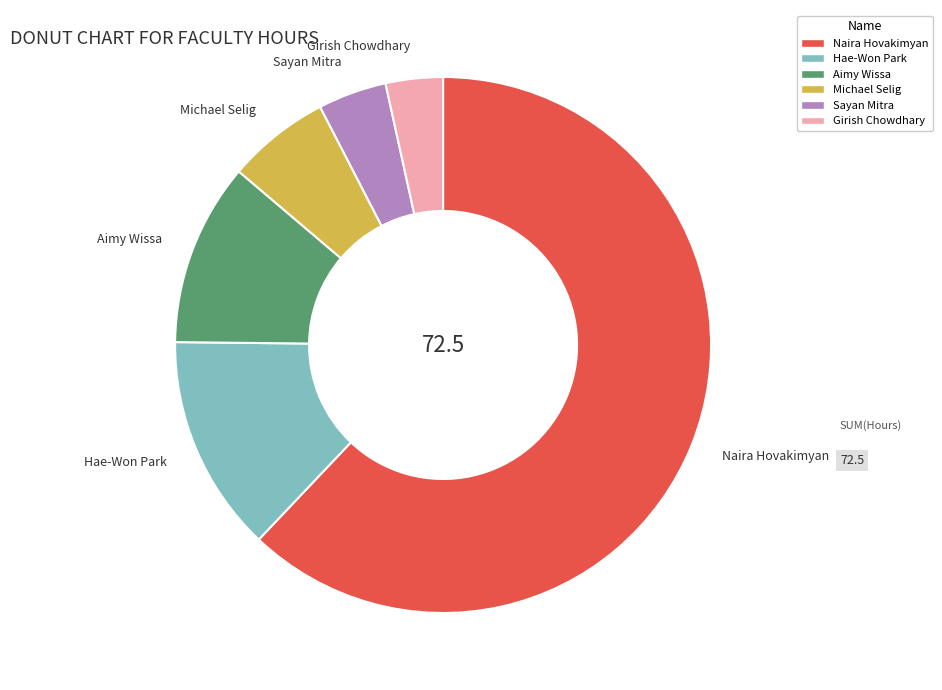

Does Naira Hovakimyan account for over 50% of the chart?

Yes